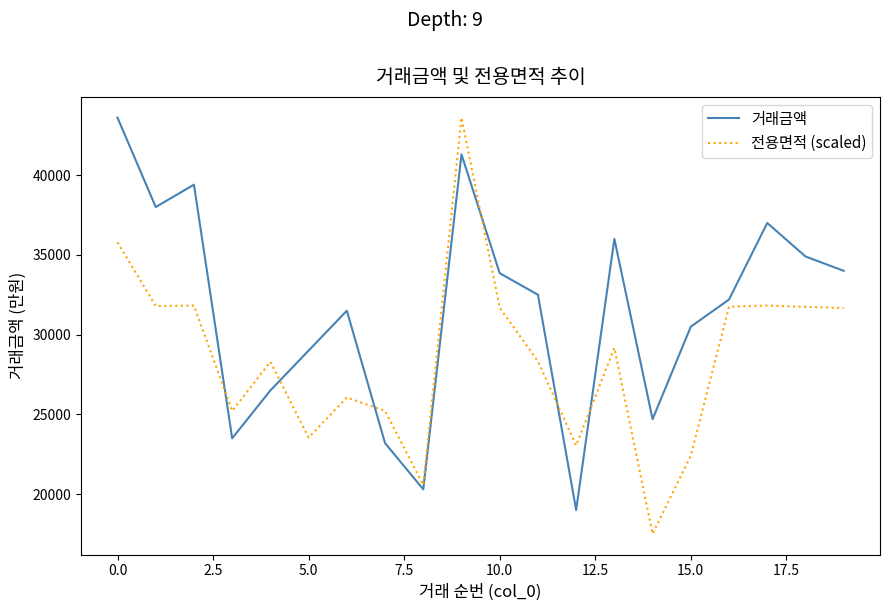

Which series has the largest range (max minus min)?

전용면적 (scaled)